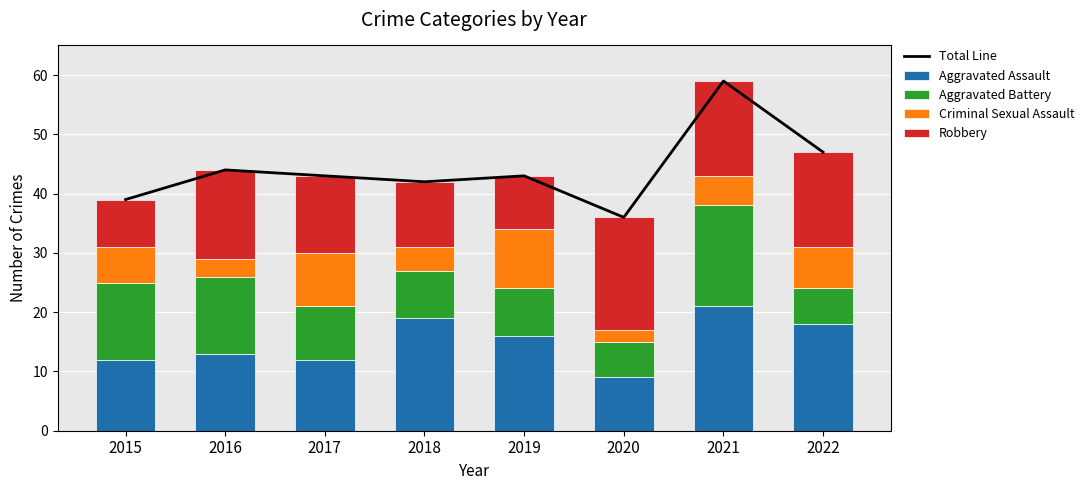

Is it true that Aggravated Assault equals 16 at 2019?

True